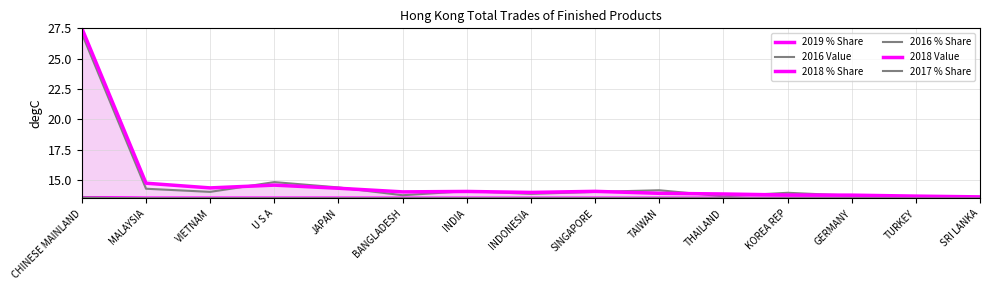

Count the number of data series in this chart.

6